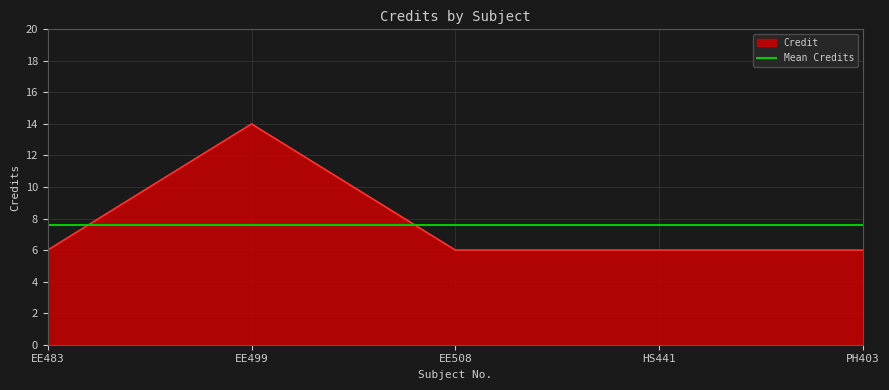

At which category does the data reach its first local peak?

EE499